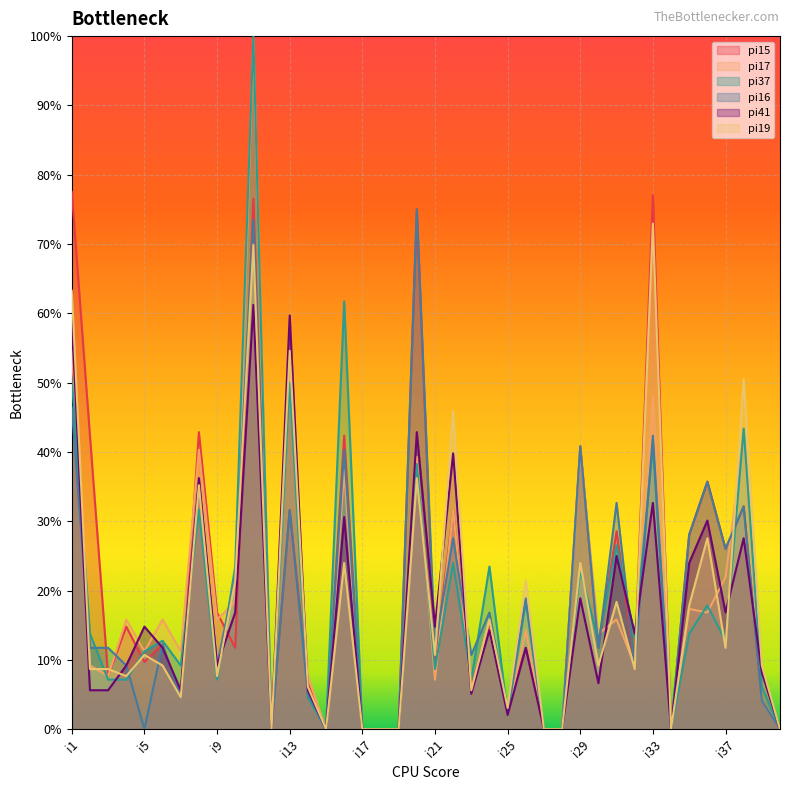

The value of pi37 at i33 is 0.4. True or false?

True